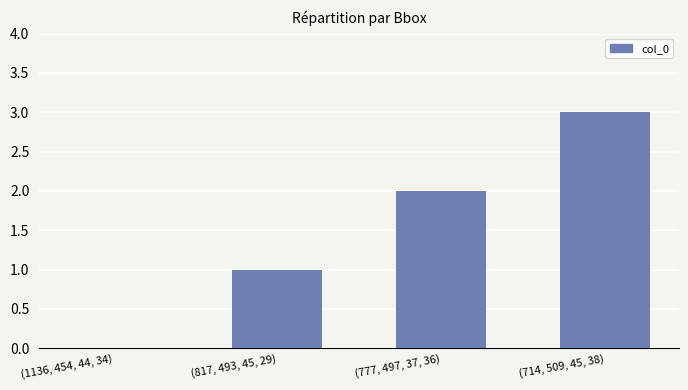

Where is the data nearest to the value 1?

(817, 493, 45, 29)